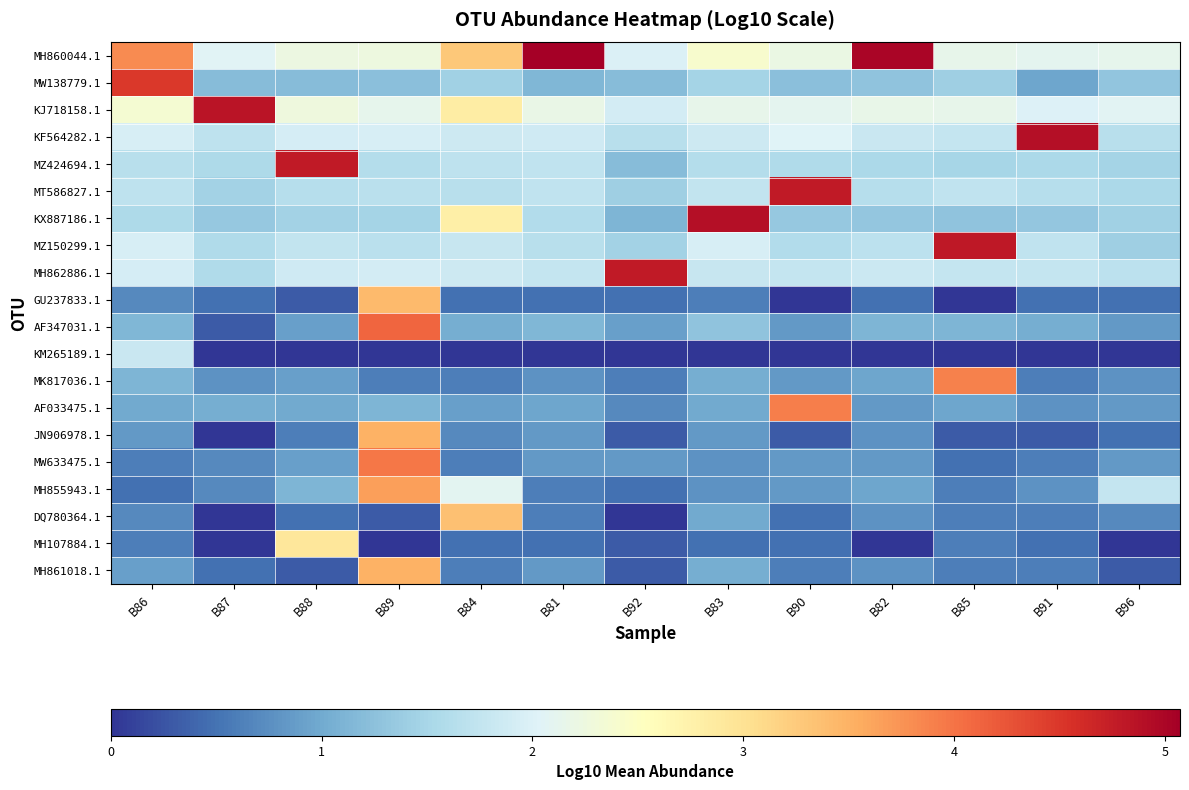

Which category has the highest value across all series?

B81